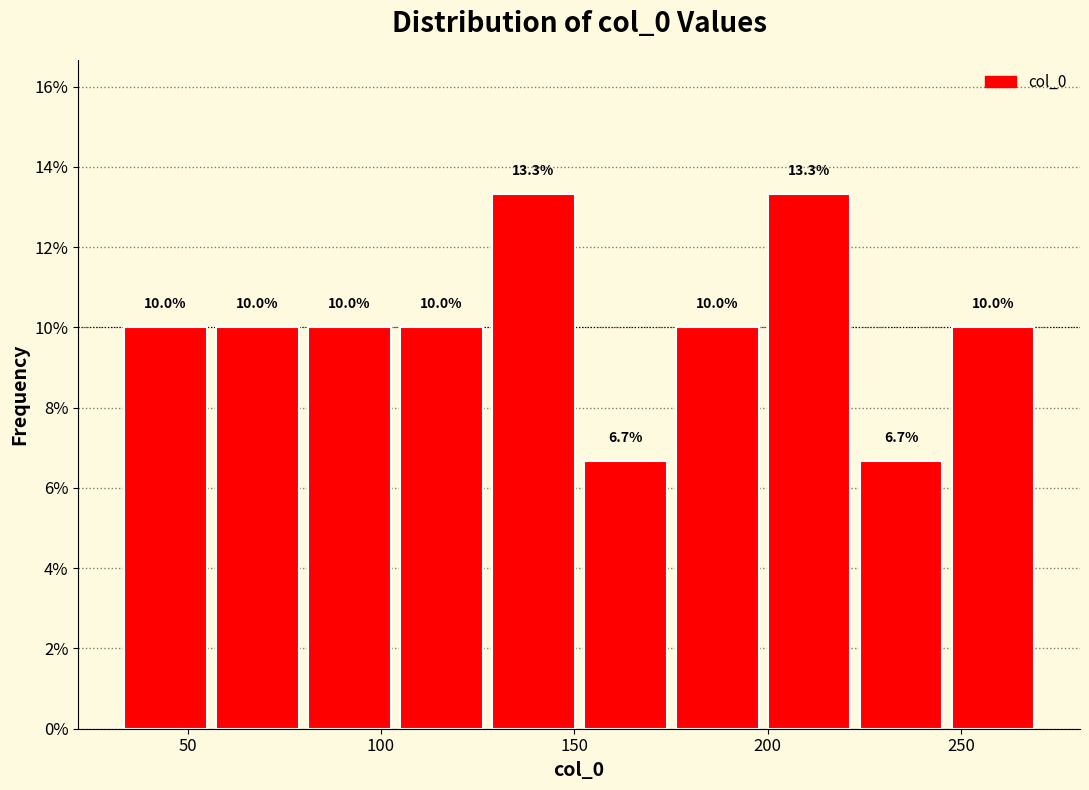

Reading left to right, list every bar in this chart as the range it spans on the x-axis followed by its height. The bar edges are not printed on the chart, so give them approximately, as read against the axis.

30 to 55: 10.0
55 to 80: 10.0
80 to 105: 10.0
105 to 125: 10.0
125 to 150: 13.3
150 to 175: 6.7
175 to 200: 10.0
200 to 225: 13.3
225 to 245: 6.7
245 to 270: 10.0